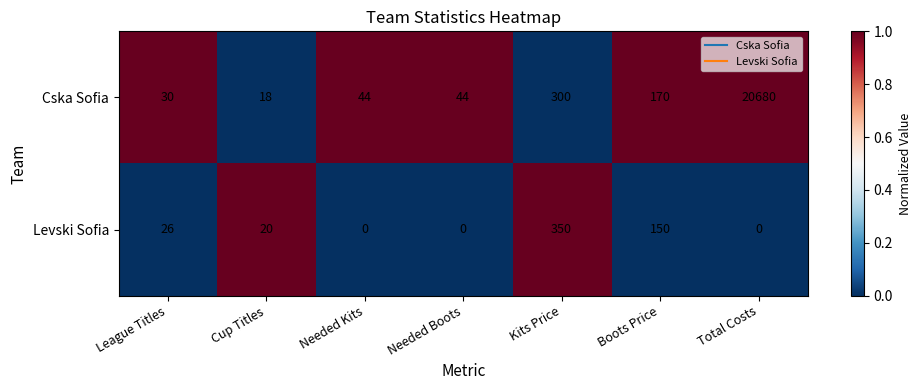

The Cska Sofia series shows 76 at Needed Kits. True or false?

False